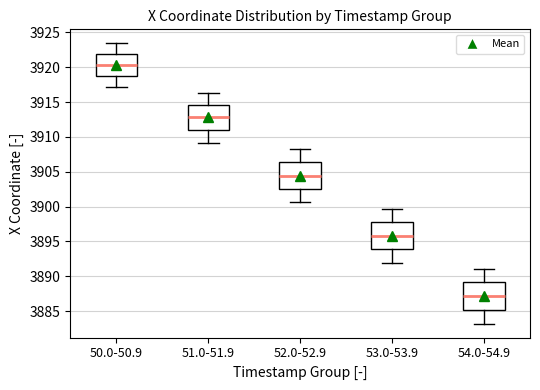

Reading left to right, transcribe this box plot: for each box, give where its median line is, the range the box spans, and where its two whiskers end, as read against the y-axis. The values are not printed on the chart, so give them approximately, as read against the axis.

50.0-50.9: median 3920.5, box 3919.0 to 3922.0, whiskers 3917.0 to 3923.5
51.0-51.9: median 3913.0, box 3911.0 to 3914.5, whiskers 3909.0 to 3916.5
52.0-52.9: median 3904.5, box 3902.5 to 3906.5, whiskers 3900.5 to 3908.5
53.0-53.9: median 3896.0, box 3894.0 to 3898.0, whiskers 3892.0 to 3899.5
54.0-54.9: median 3887.0, box 3885.0 to 3889.0, whiskers 3883.0 to 3891.0